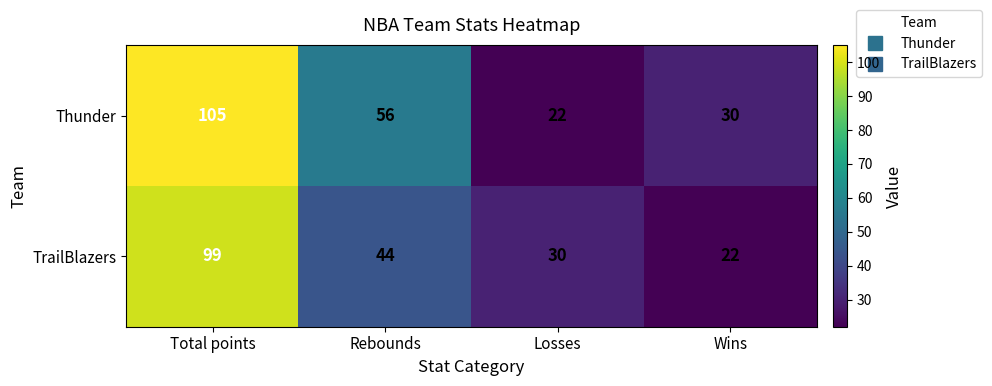

What is the total value across all series at Wins?

52